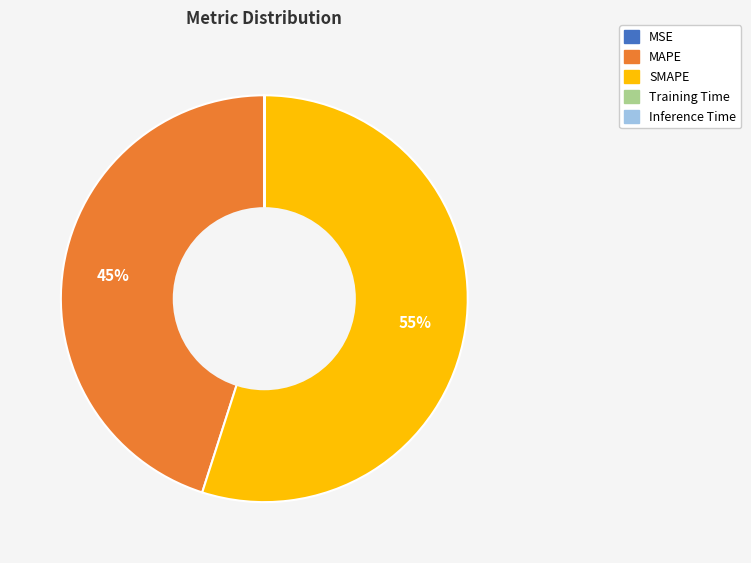

Which slice is the largest?

SMAPE